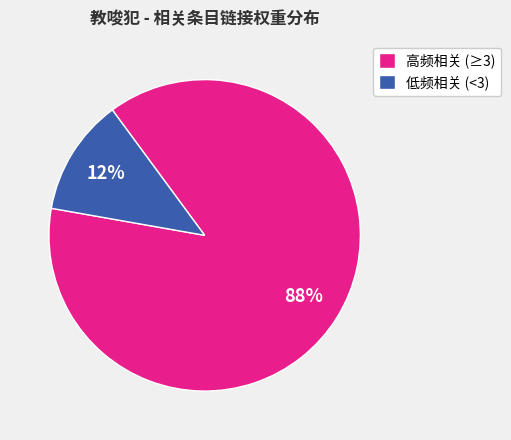

Does any single category account for the majority?

Yes